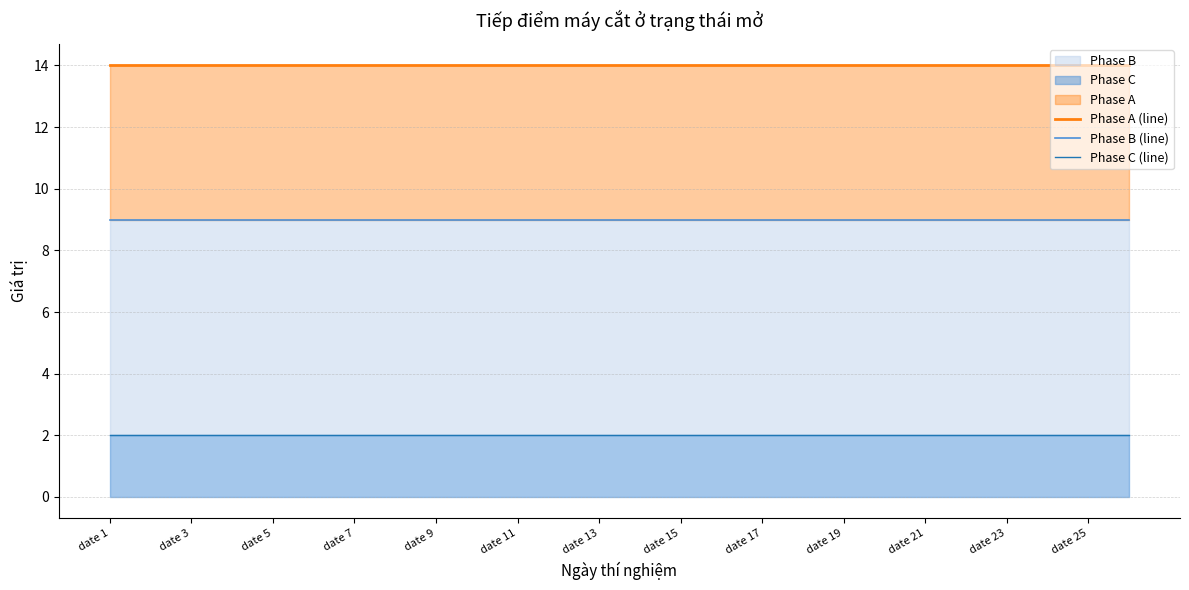

The value of Phase A (line) at date 15 is 14. True or false?

True